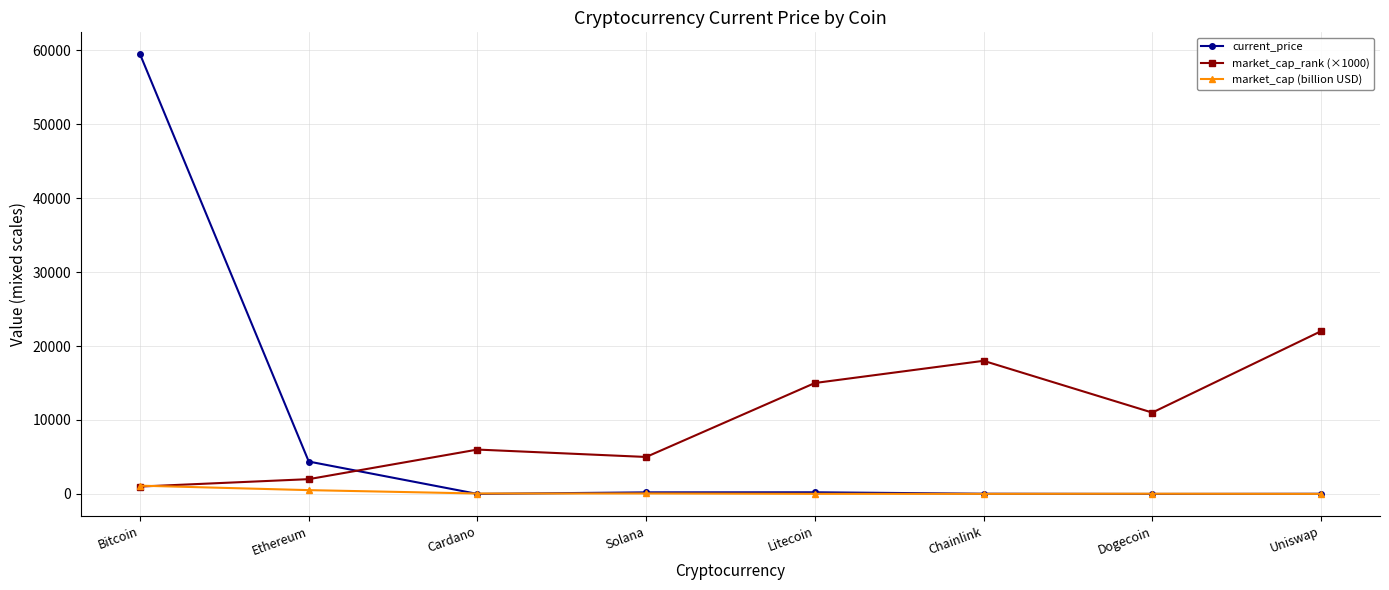

Rank the series by their average value, from highest to lowest.

market_cap_rank (×1000), current_price, market_cap (billion USD)